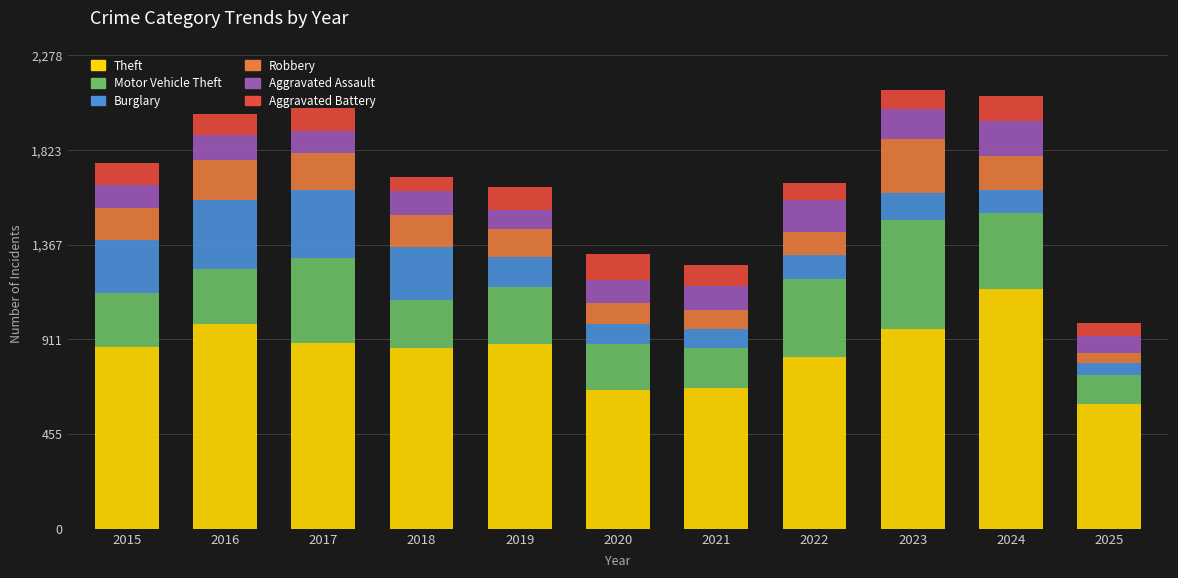

What is the difference between the Theft values at 2016 and 2021?

306